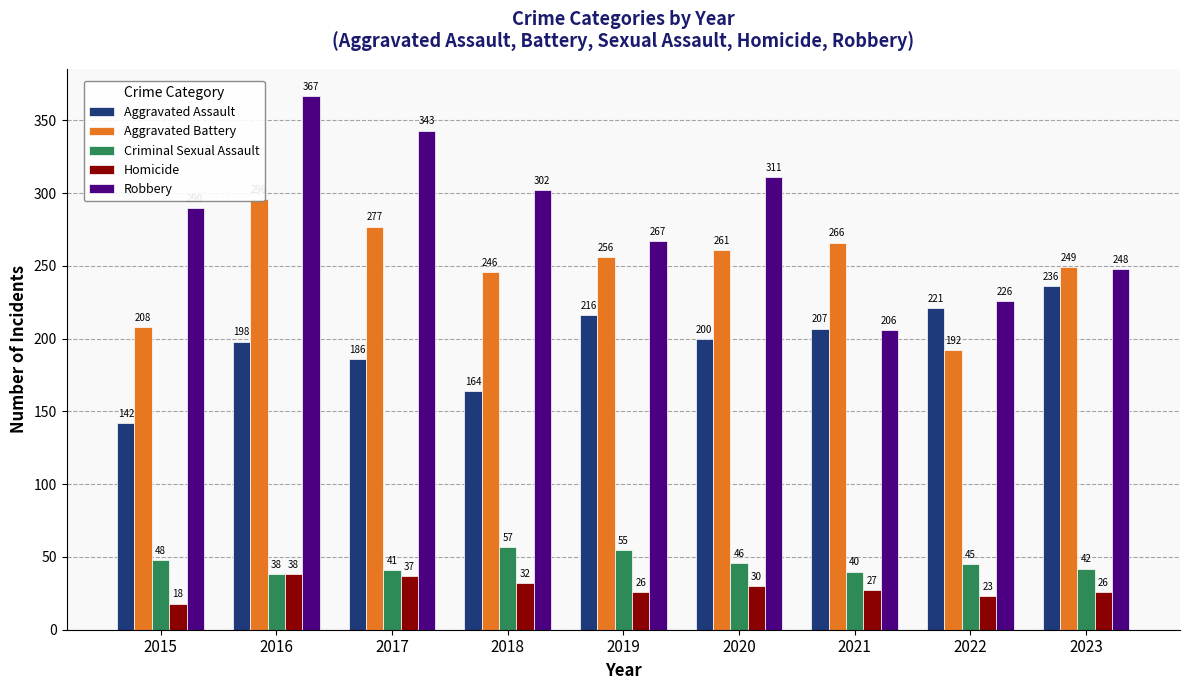

How many groups of bars are there?

9